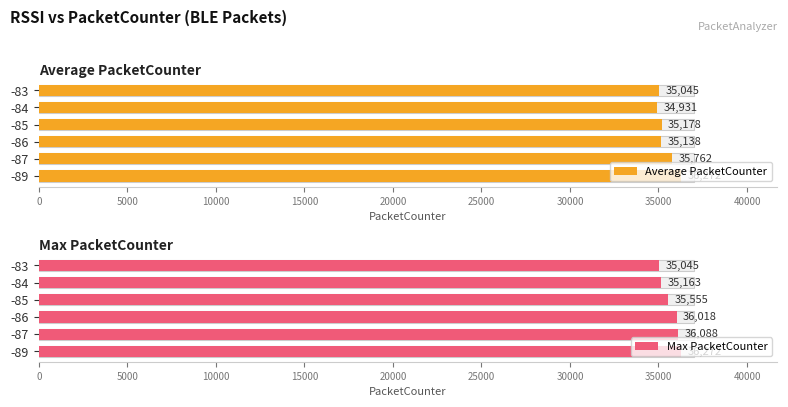

How many groups of bars are there?

6